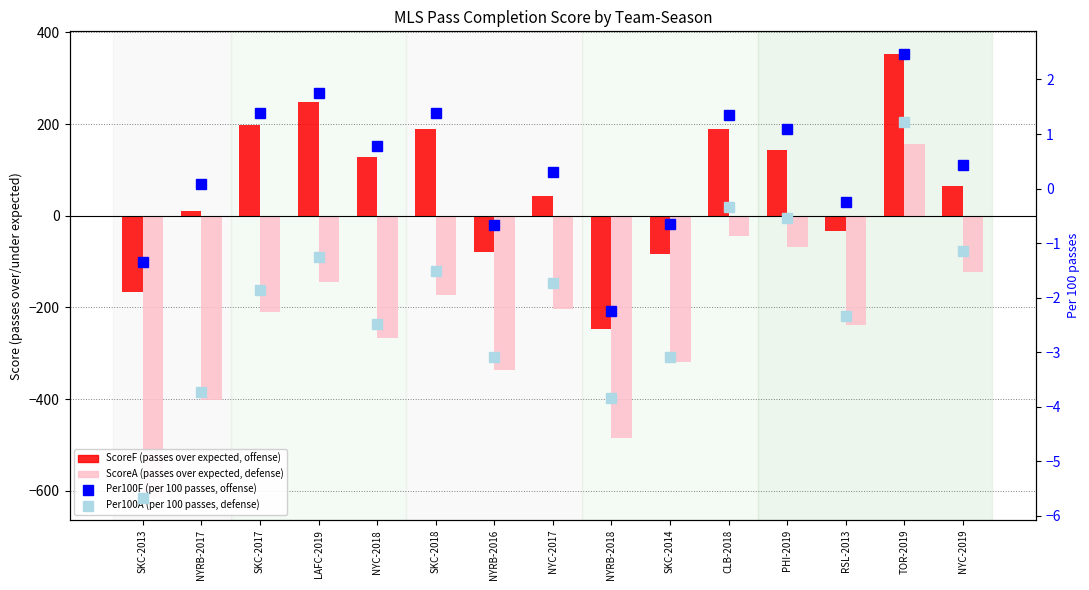

List the labels in order of ScoreA value, smallest first.

SKC-2013, NYRB-2018, NYRB-2017, NYRB-2016, SKC-2014, NYC-2018, RSL-2013, SKC-2017, NYC-2017, SKC-2018, LAFC-2019, NYC-2019, PHI-2019, CLB-2018, TOR-2019